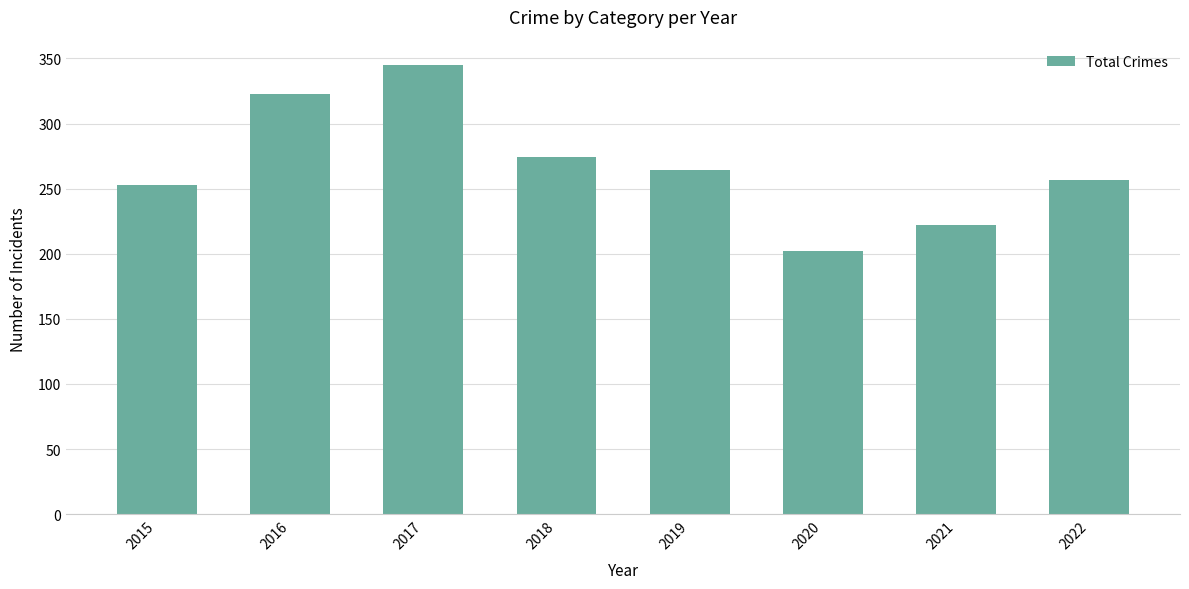

What is the value of the 5th bar from the left?

264